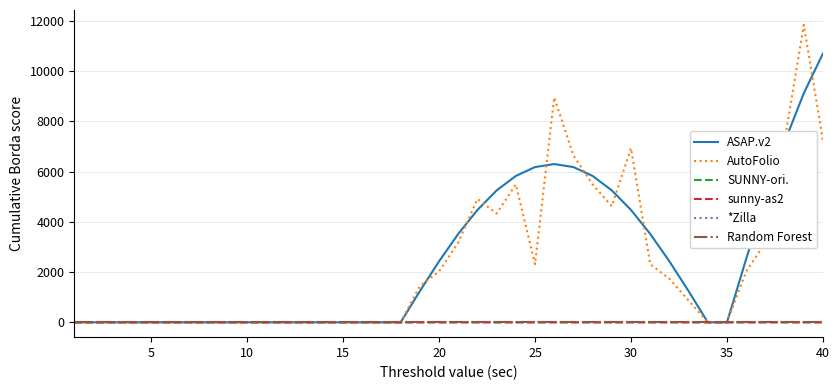

What is the difference between the second highest and minimum values in the AutoFolio series?

8959.0